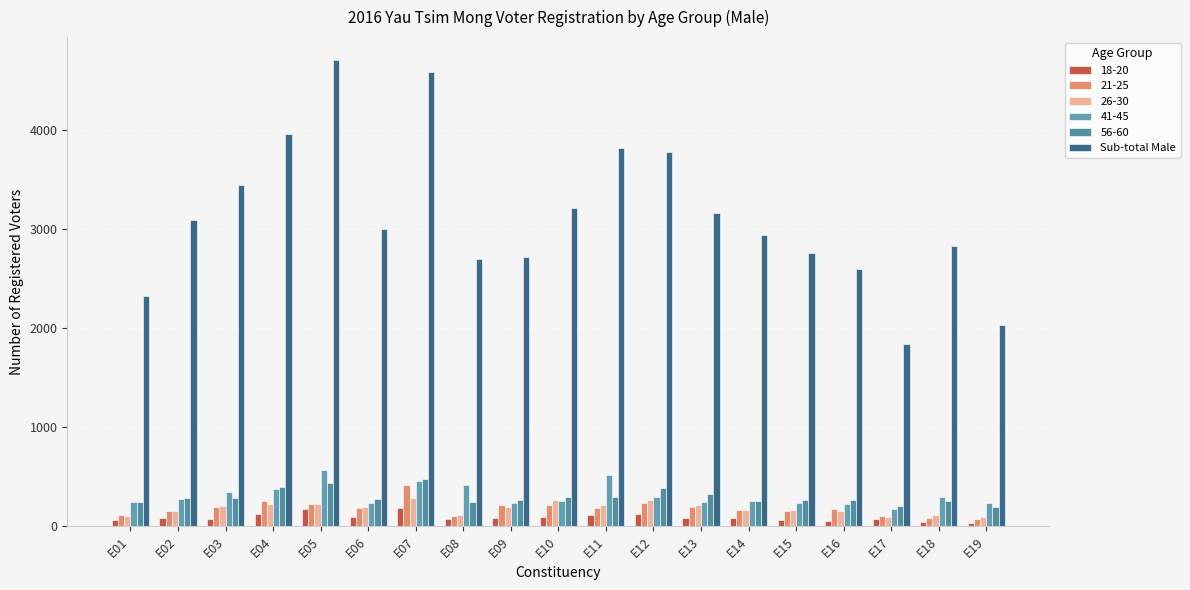

How many bars are there in each group?

6